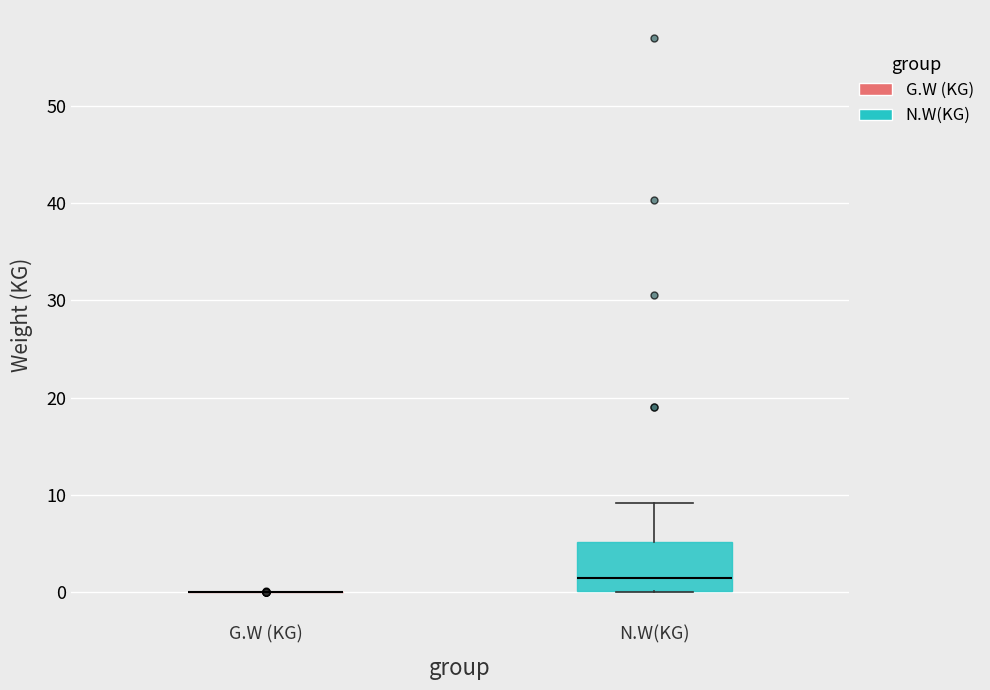

Where is the lower edge of the box for N.W(KG) on the y-axis? The values are not printed on the chart, so give them approximately, as read against the axis.

0